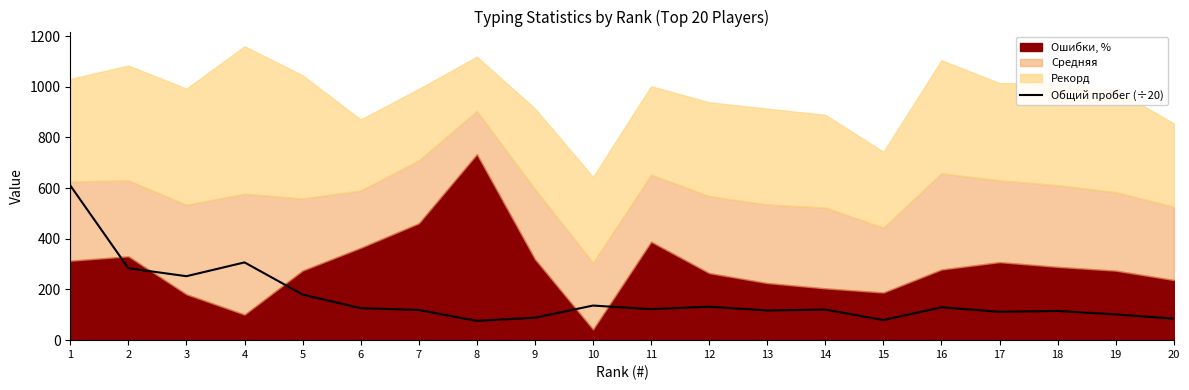

The value of Общий пробег (÷20) at 11 is 197.6. True or false?

False